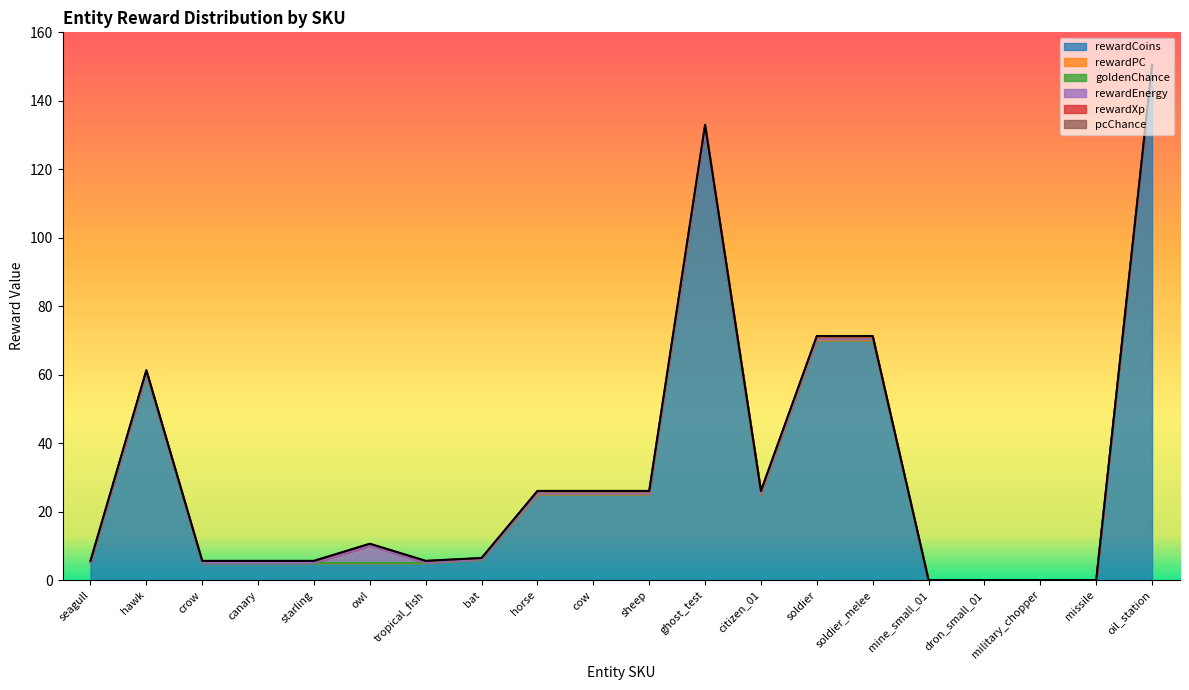

Is it true that rewardEnergy equals -3.4 at citizen_01?

False